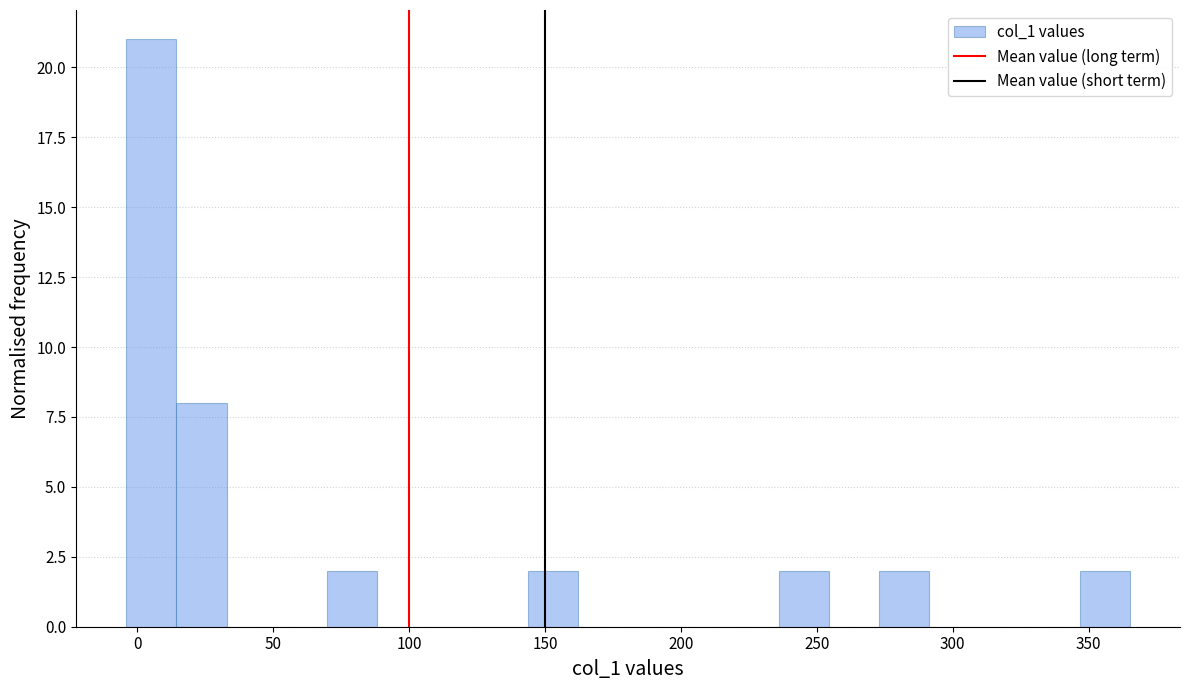

Read against the x-axis, roughly where is the centre of the tallest bar?

5